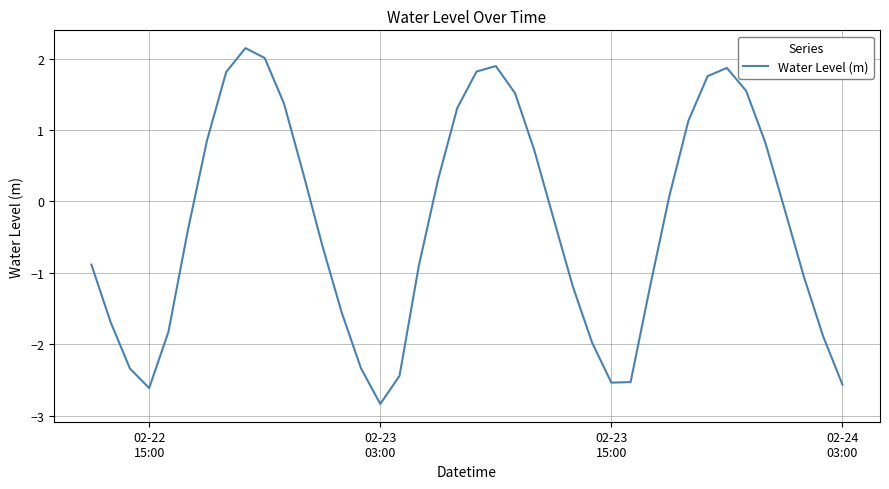

What is the greatest value displayed?

2.1